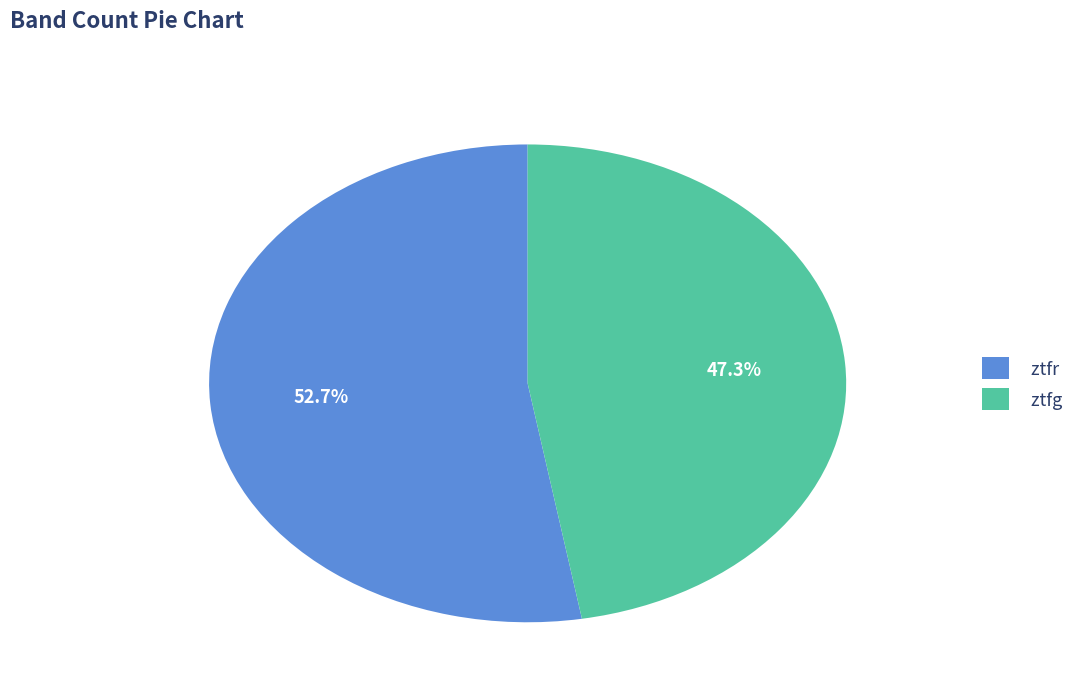

Which slice represents more than half of the pie?

ztfr